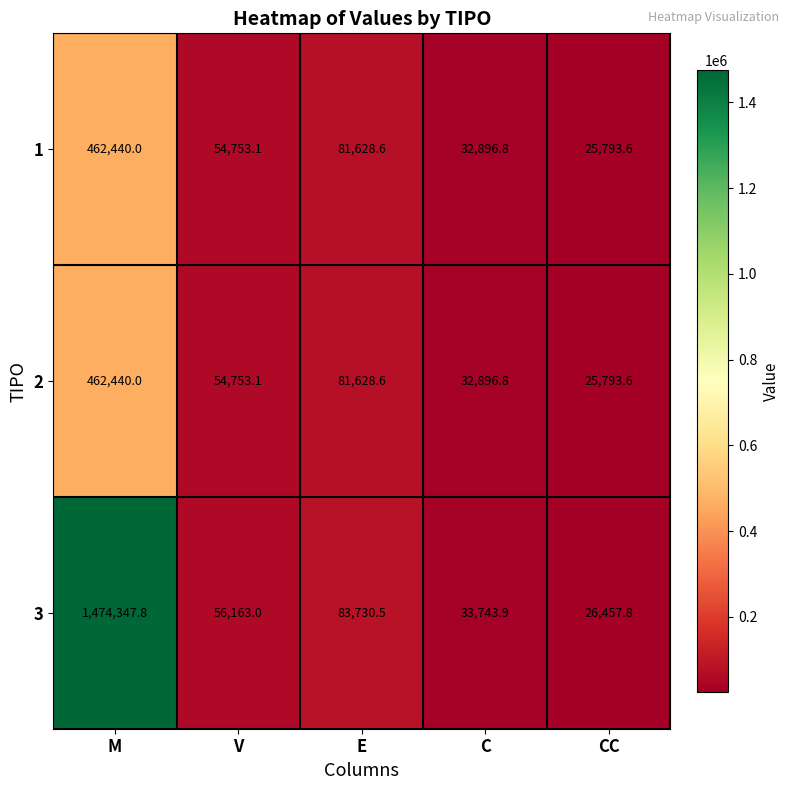

Reading left to right, extract all data points from this chart.

1: M=462440.0	V=54753.1	E=81628.6	C=32896.8	CC=25793.6
2: M=462440.0	V=54753.1	E=81628.6	C=32896.8	CC=25793.6
3: M=1474347.8	V=56163.0	E=83730.5	C=33743.9	CC=26457.8